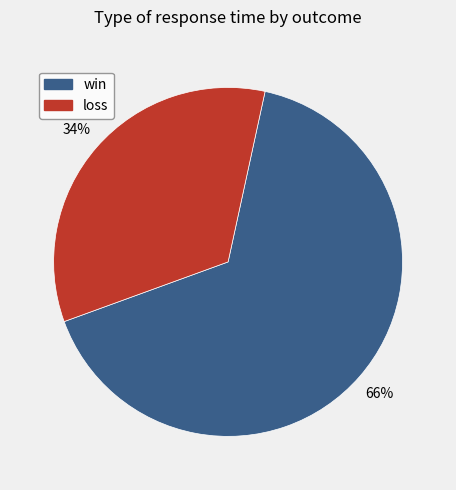

Does loss represent more than half of the total?

No